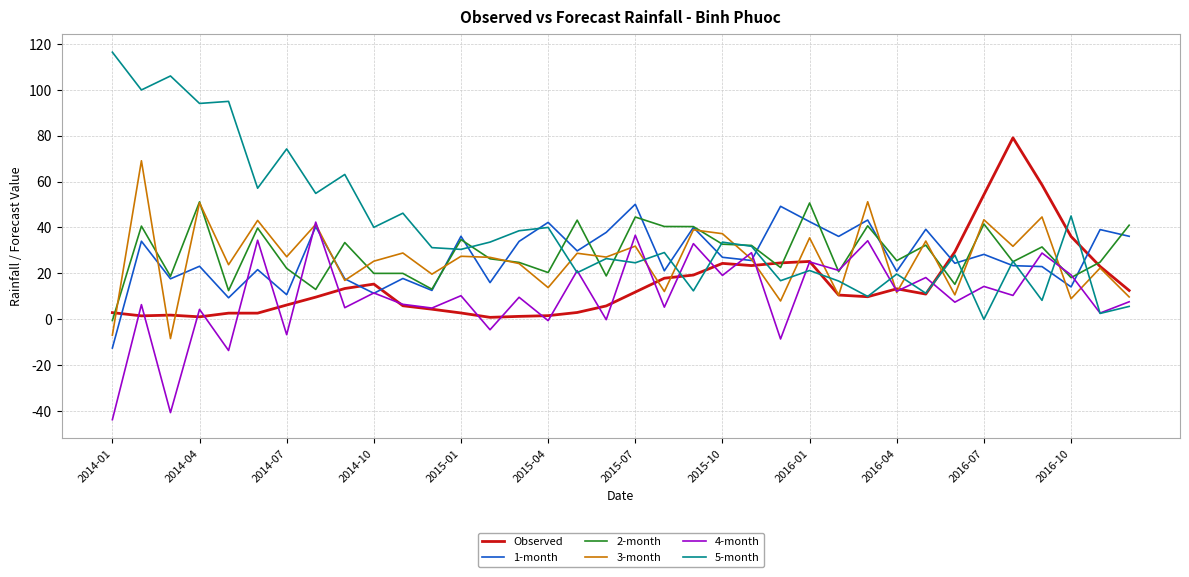

What is the smallest value displayed?

-43.7